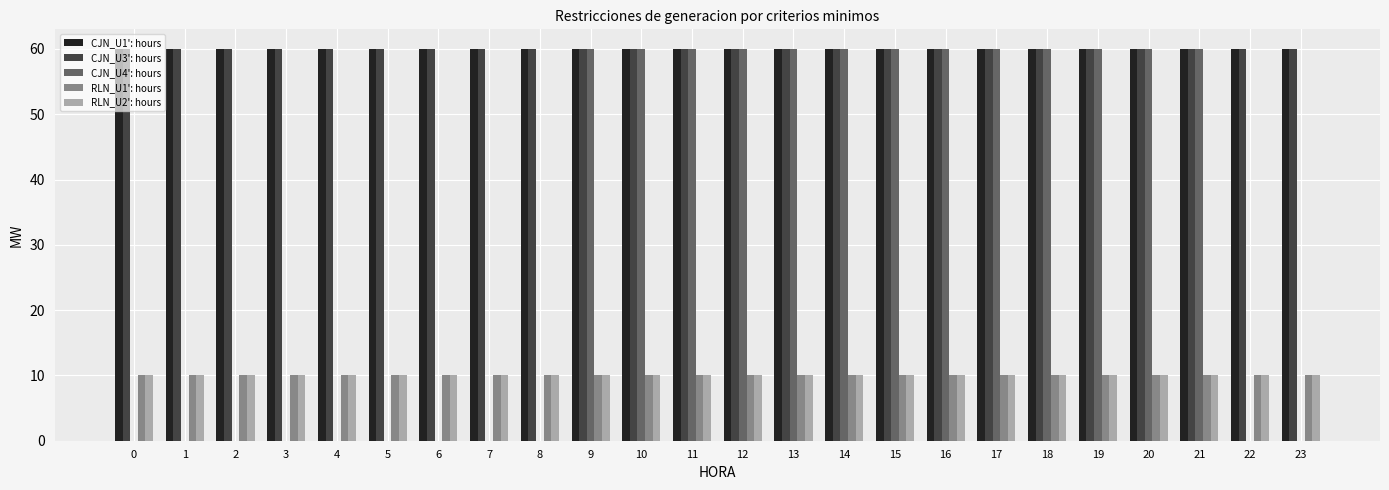

The value of CJN_U3': hours at 0 is 60. True or false?

True